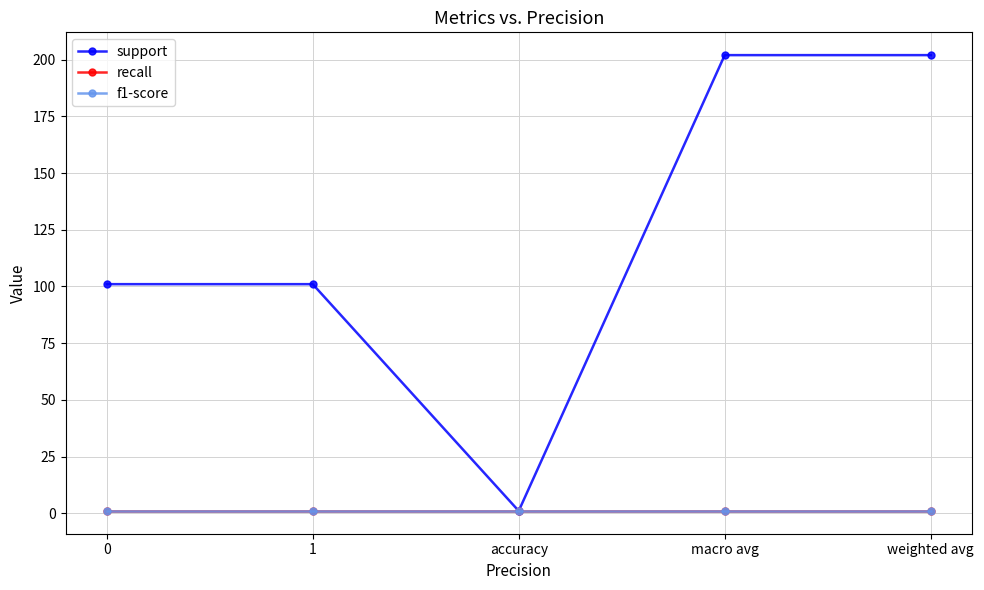

Which series has the widest spread of values?

support